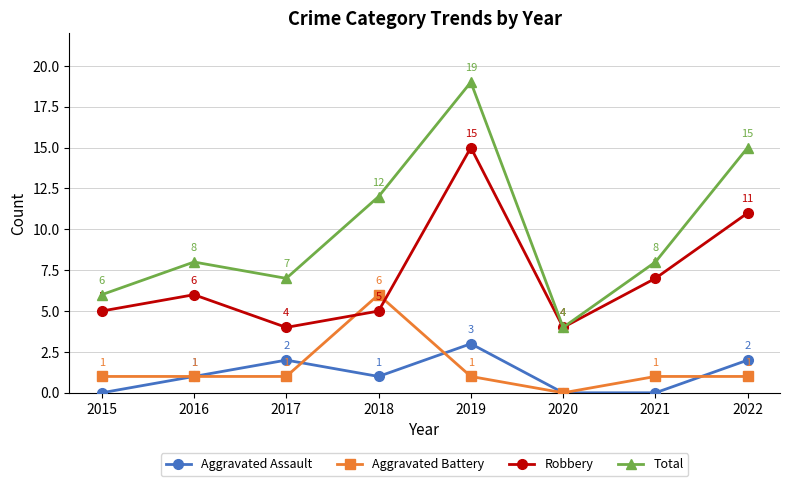

Reading left to right, what are all the values shown in this chart?

Aggravated Assault: 0	1	2	1	3	0	0	2
Aggravated Battery: 1	1	1	6	1	0	1	1
Robbery: 5	6	4	5	15	4	7	11
Total: 6	8	7	12	19	4	8	15